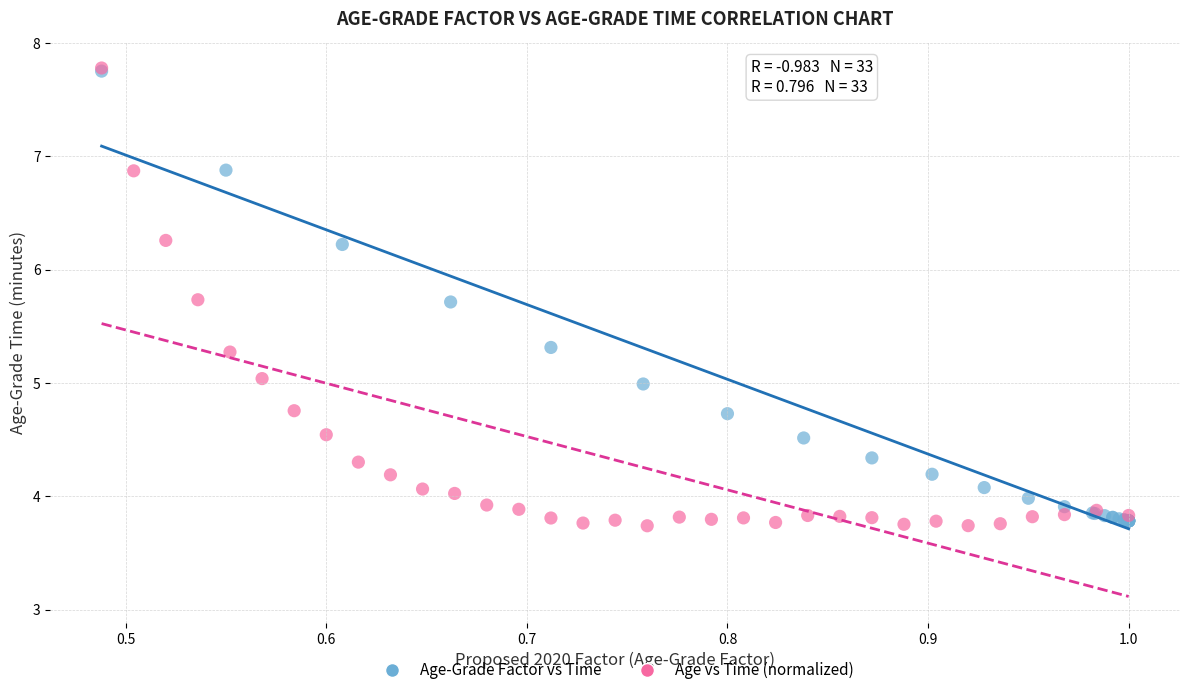

Which series has the widest spread of Y values?

Age vs Time (normalized)